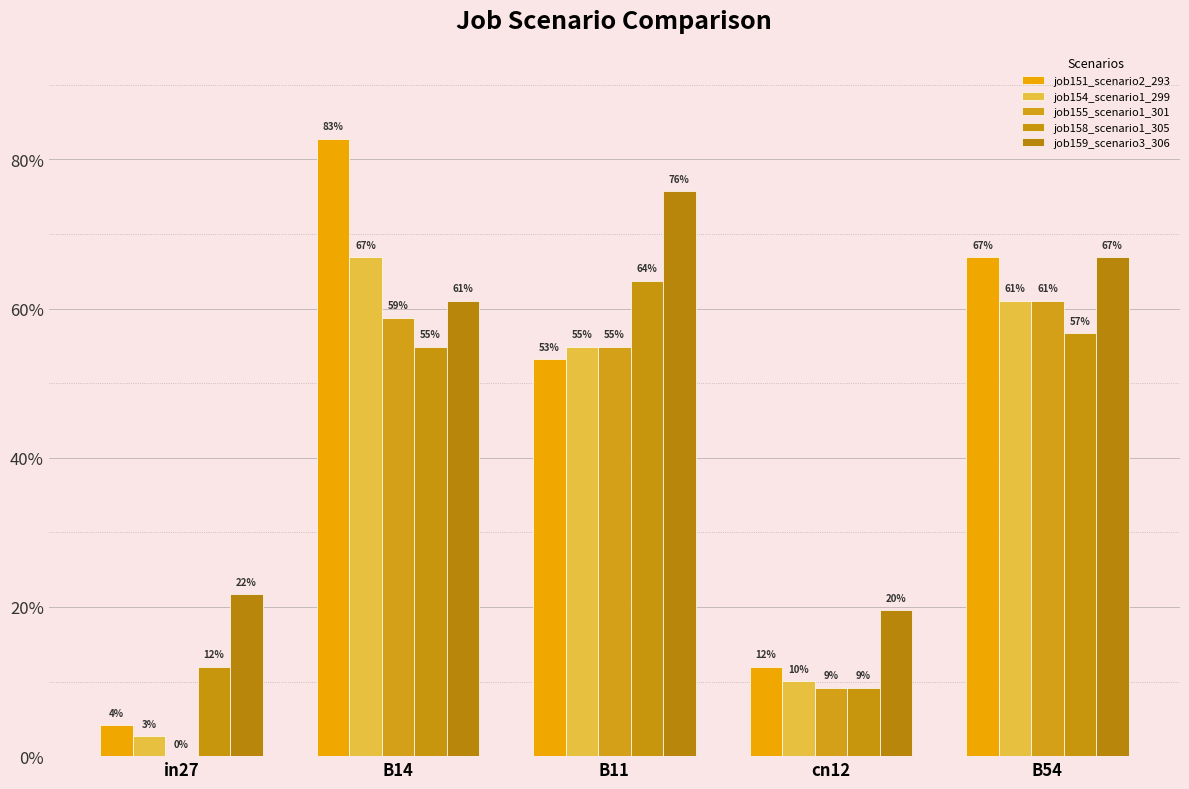

Reading left to right, extract all data points from this chart.

job151_scenario2_293: 0.0	0.8	0.5	0.1	0.7
job154_scenario1_299: 0.0	0.7	0.5	0.1	0.6
job155_scenario1_301: 0.0	0.6	0.5	0.1	0.6
job158_scenario1_305: 0.1	0.5	0.6	0.1	0.6
job159_scenario3_306: 0.2	0.6	0.8	0.2	0.7